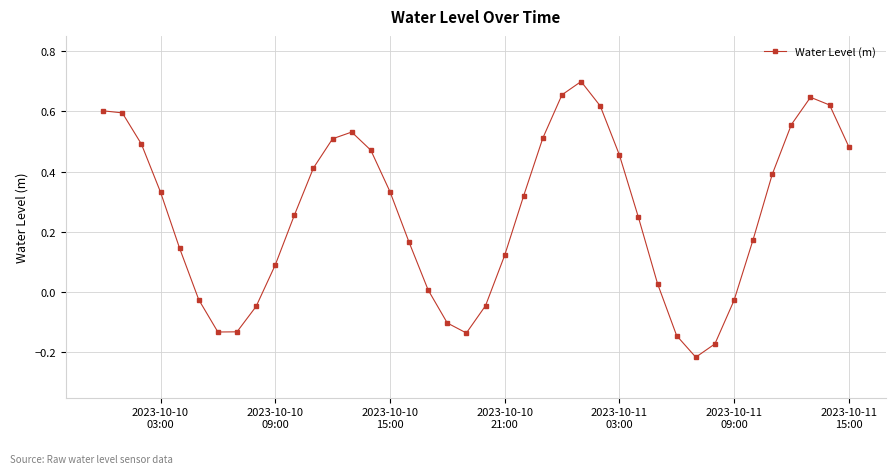

True or false: the data has more than 2 interior local peaks.

True